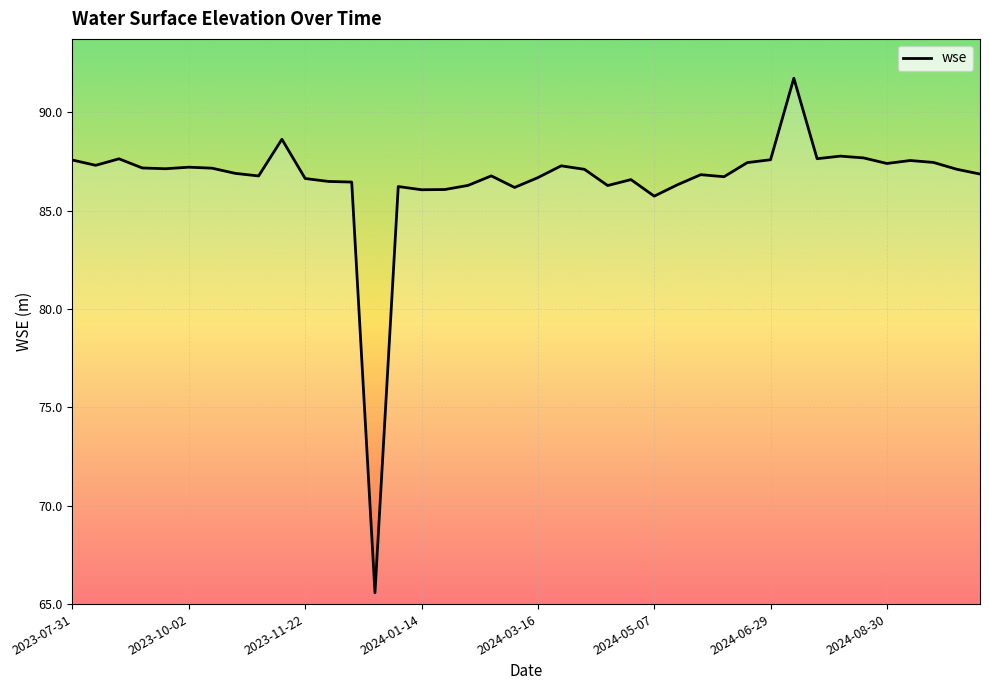

How many distinct data groups are displayed?

1